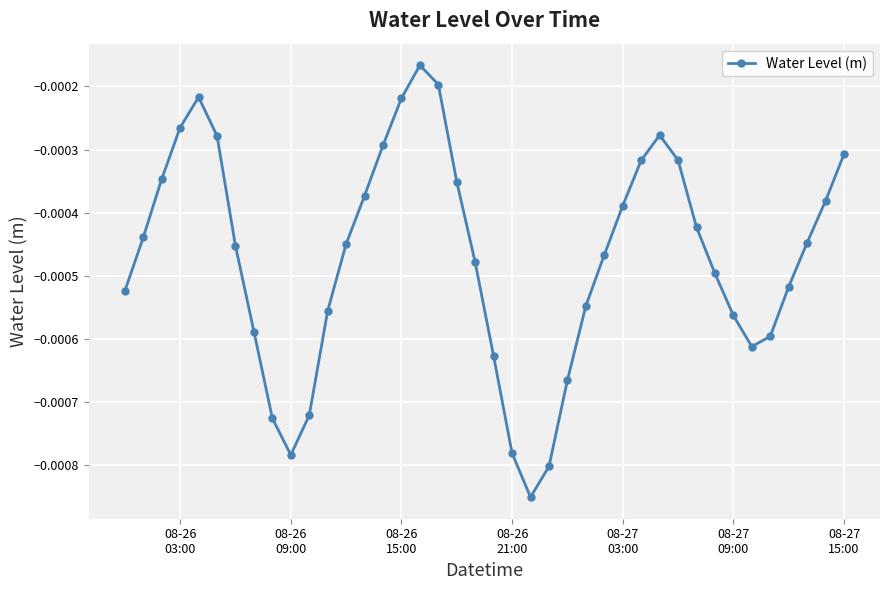

How many interior local valleys (lower than both neighbors) does the data have?

3